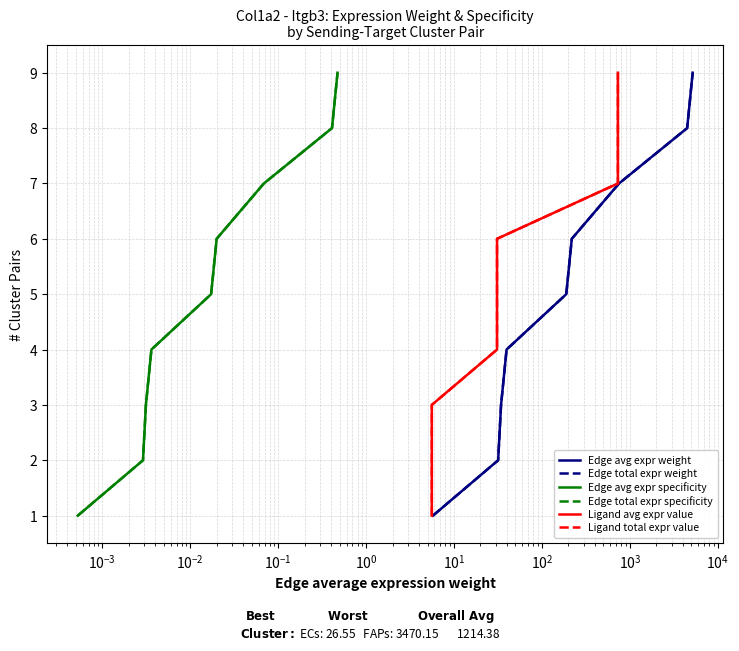

What is the difference between the maximum and minimum values in the Edge avg expr specificity series?

8